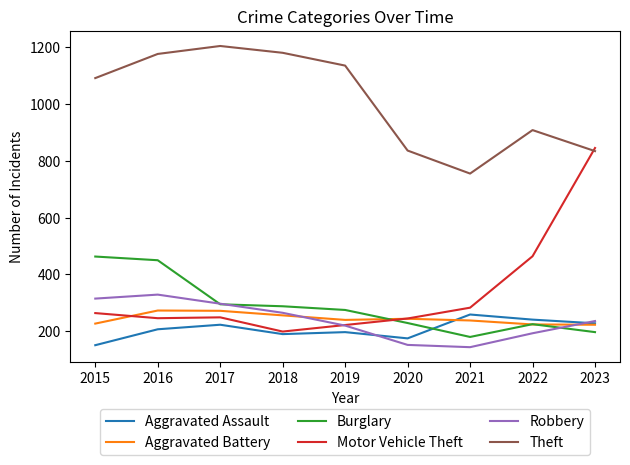

The value of Theft at 2021 is 755. True or false?

True